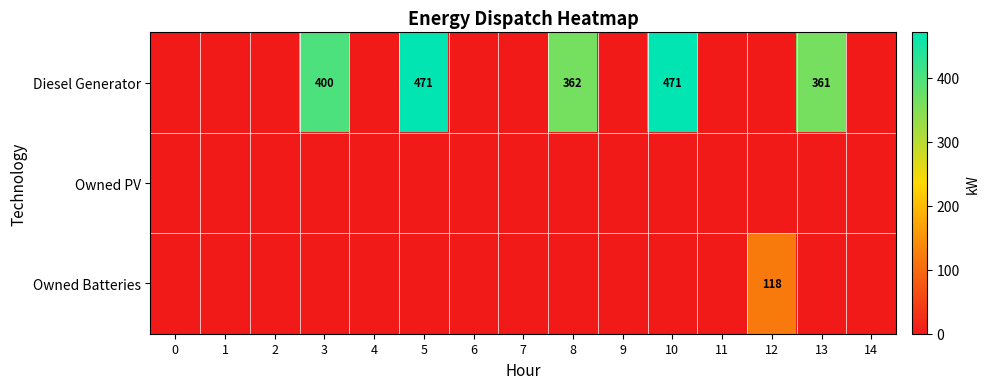

The Diesel Generator series shows 361 at 13. True or false?

True